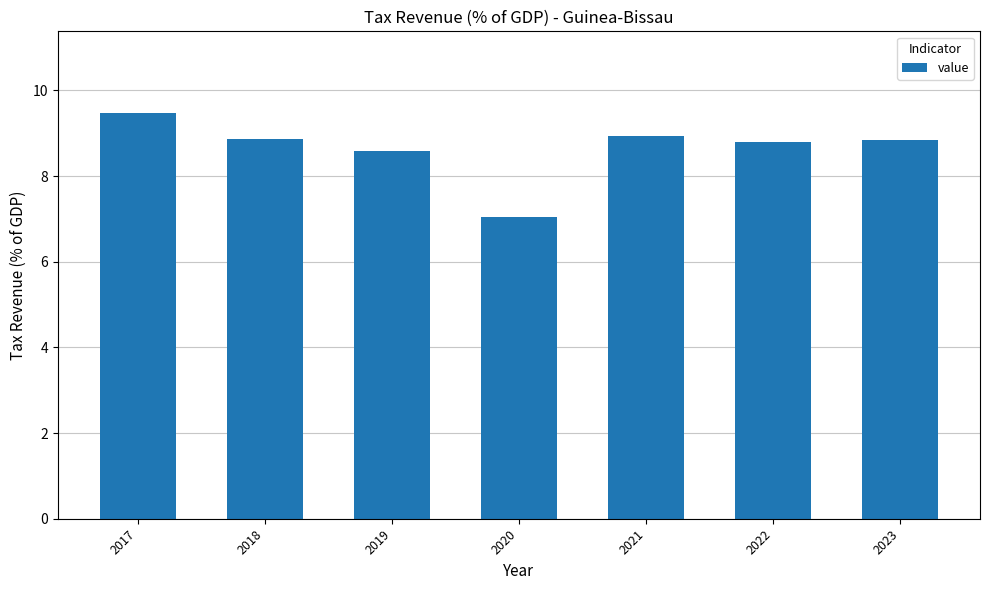

How many values are below 8?

1